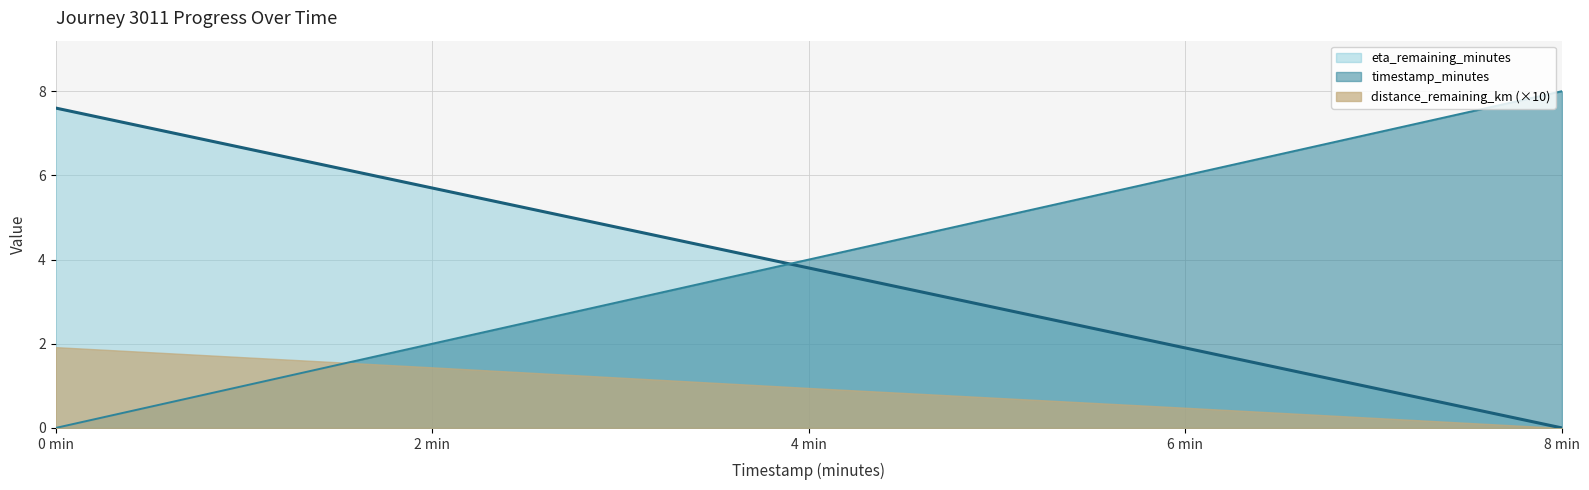

The distance_remaining_km (×10) series shows 0.0 at 8 min. True or false?

True